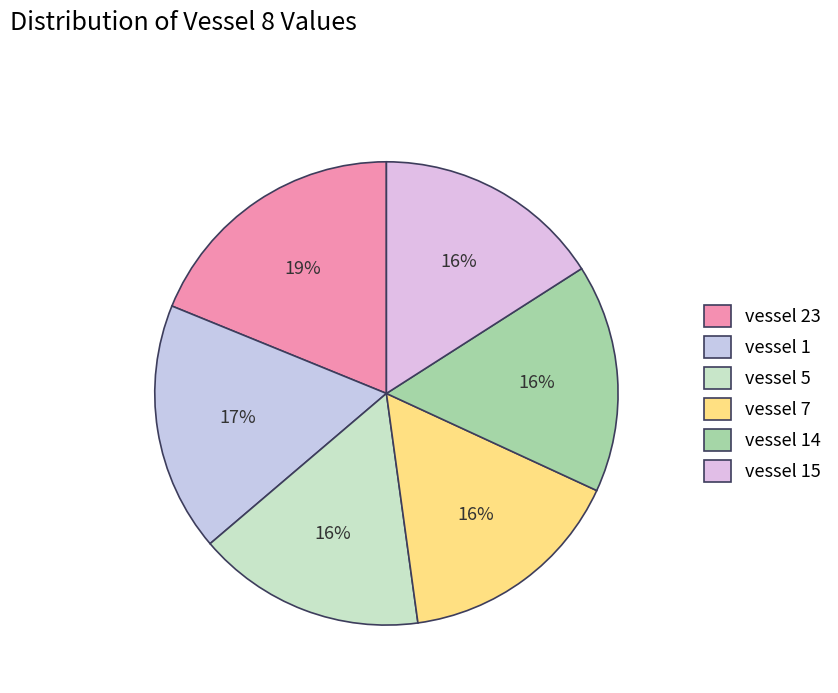

To the nearest percent, what is the average slice percentage?

17%